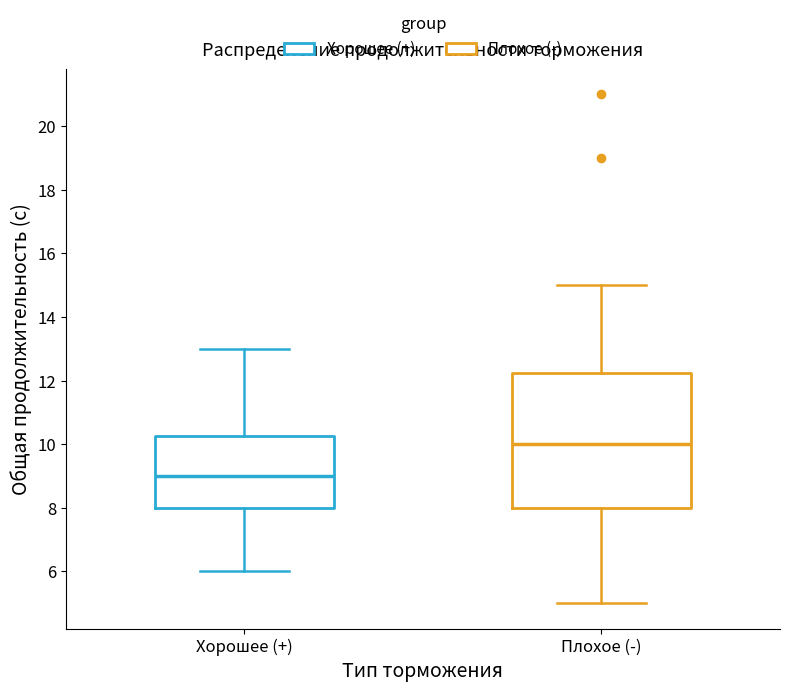

Which box's median line is the lowest?

Хорошее (+)